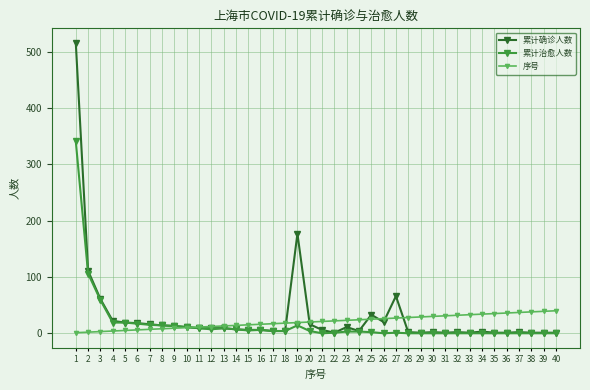

At 25, list the series in order from smallest to largest.

累计治愈人数, 序号, 累计确诊人数